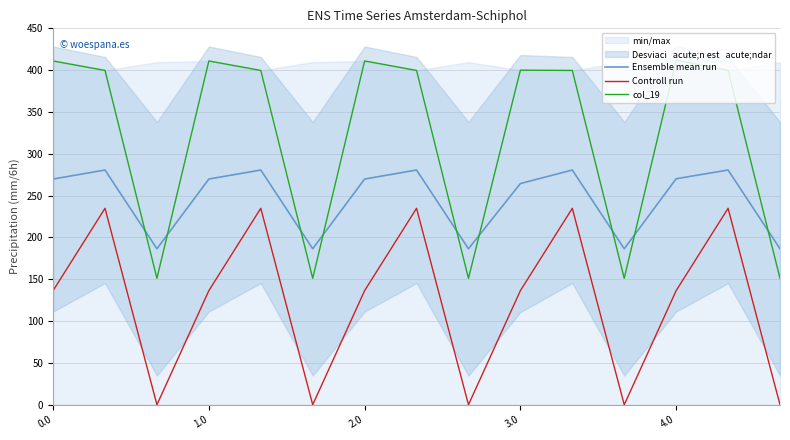

What is the total value across all series at 10?

915.2